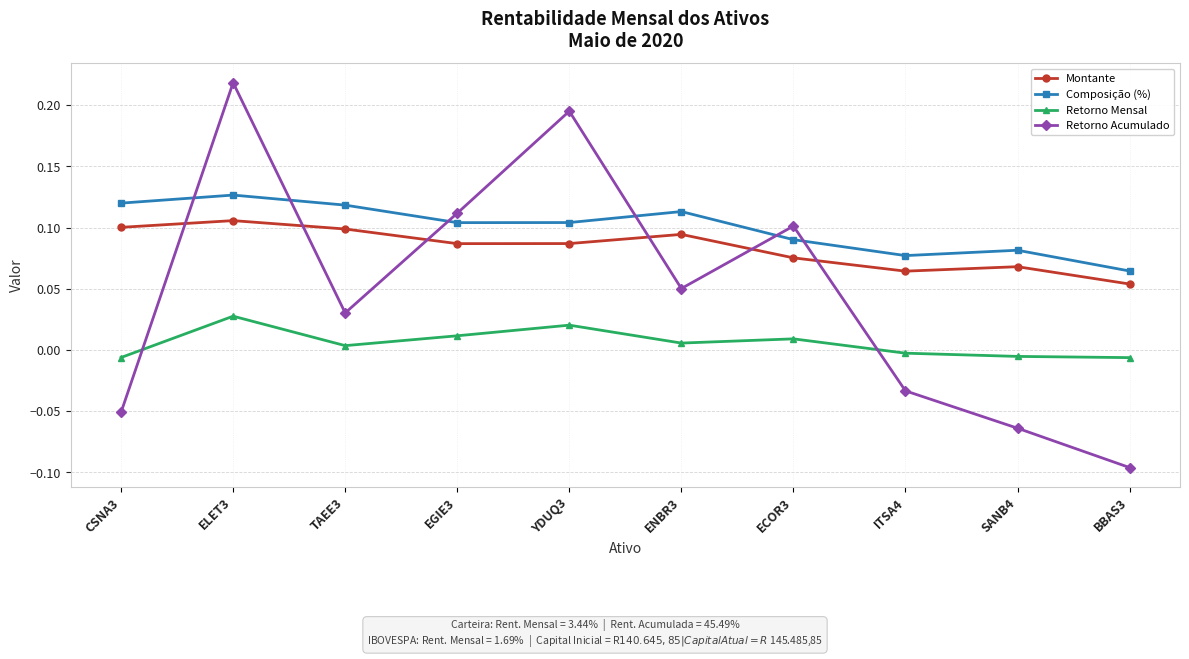

At which label does Retorno Mensal first exceed 0?

ELET3